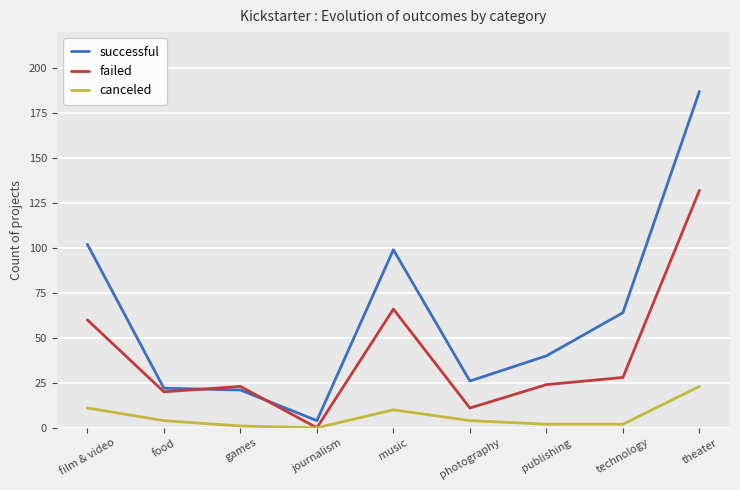

At which category is the sum across all series the highest?

theater